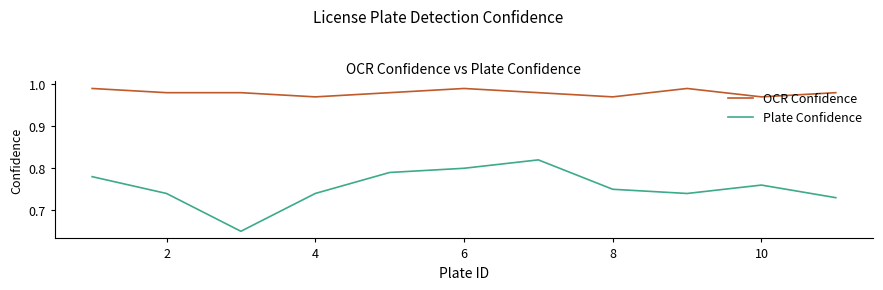

True or false: Plate Confidence and OCR Confidence intersect in this chart.

False